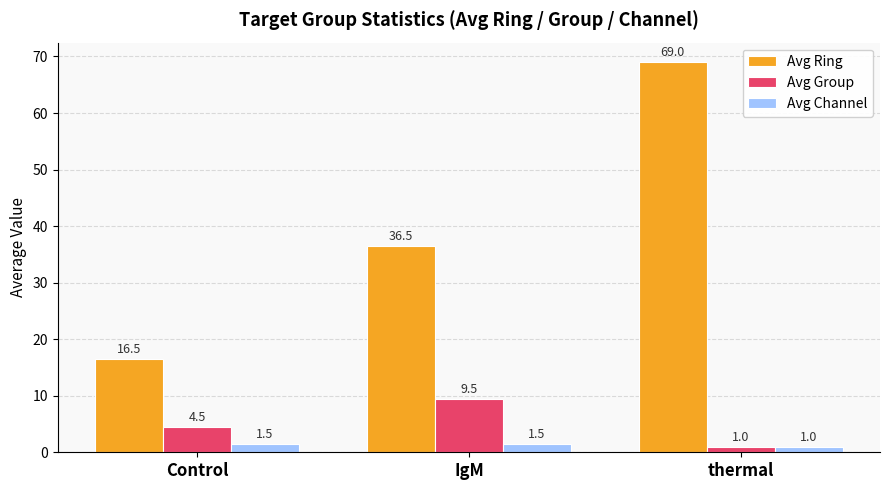

True or false: Avg Ring has a value of 27.6 at Control.

False